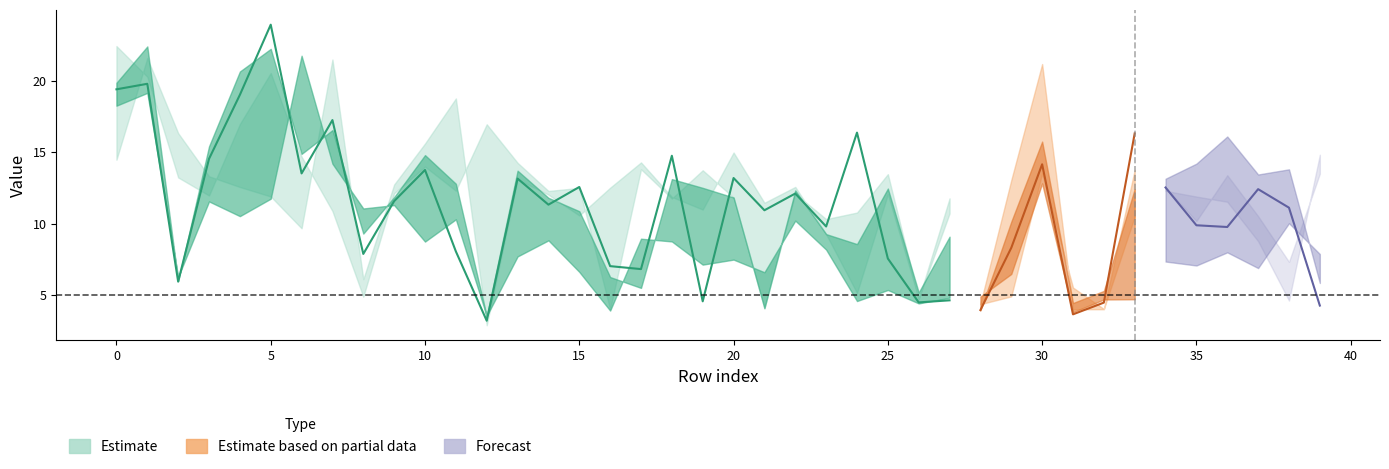

Which has a higher value, 35 or 15?

15